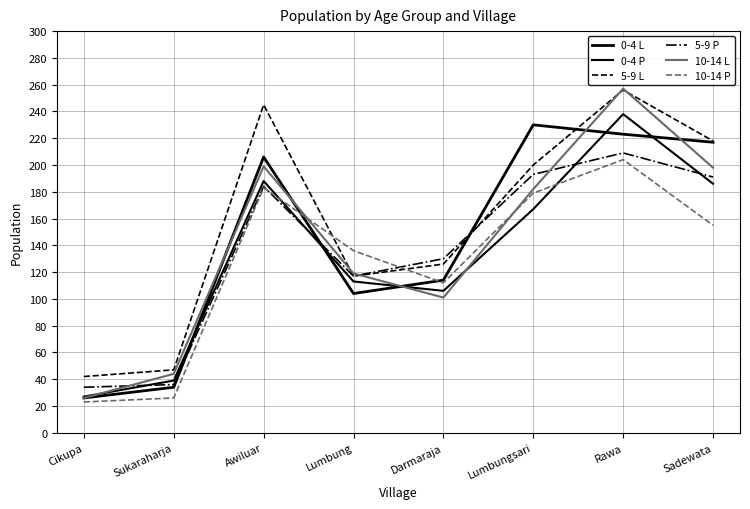

What is the difference between the highest and lowest values at Cikupa?

19